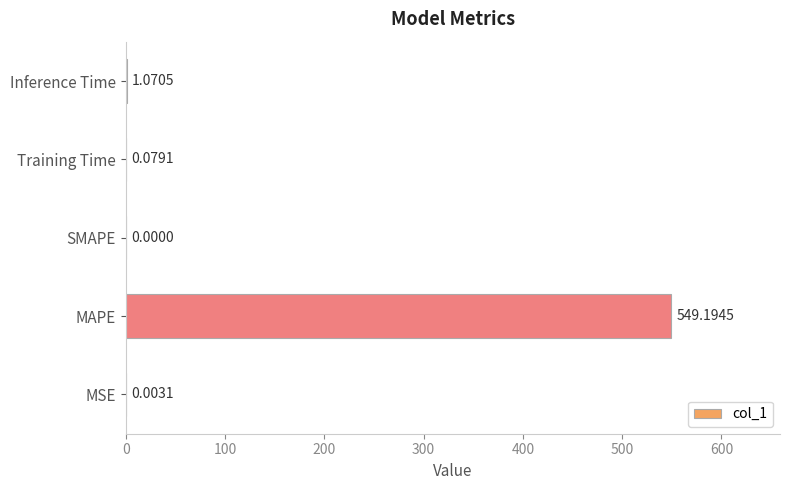

What is the sum of all values?

550.3